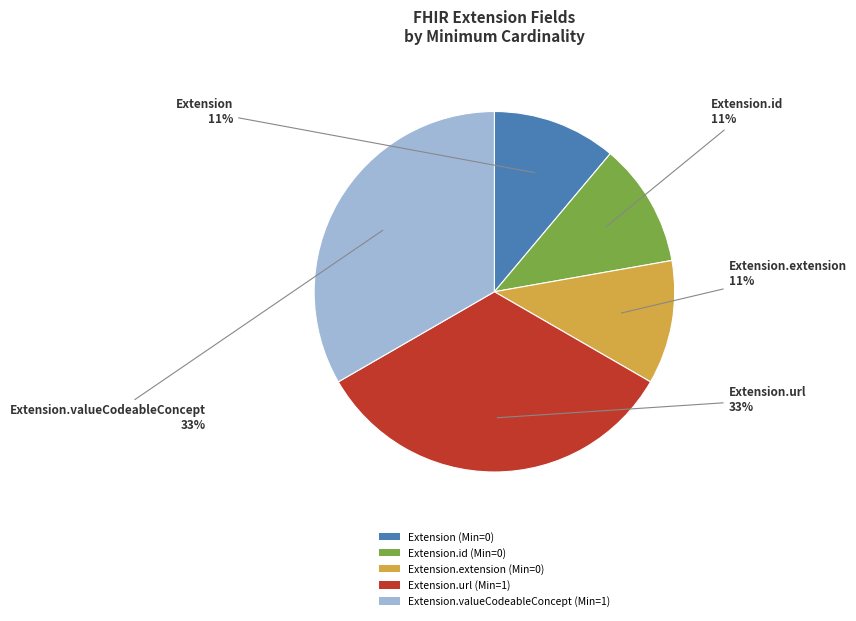

Approximately how many times larger is the value at Extension (Min=0) compared to Extension.valueCodeableConcept (Min=1)?

0.3